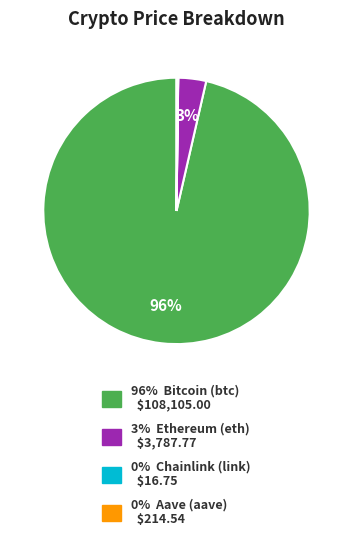

To the nearest percent, what is the average slice percentage?

25%